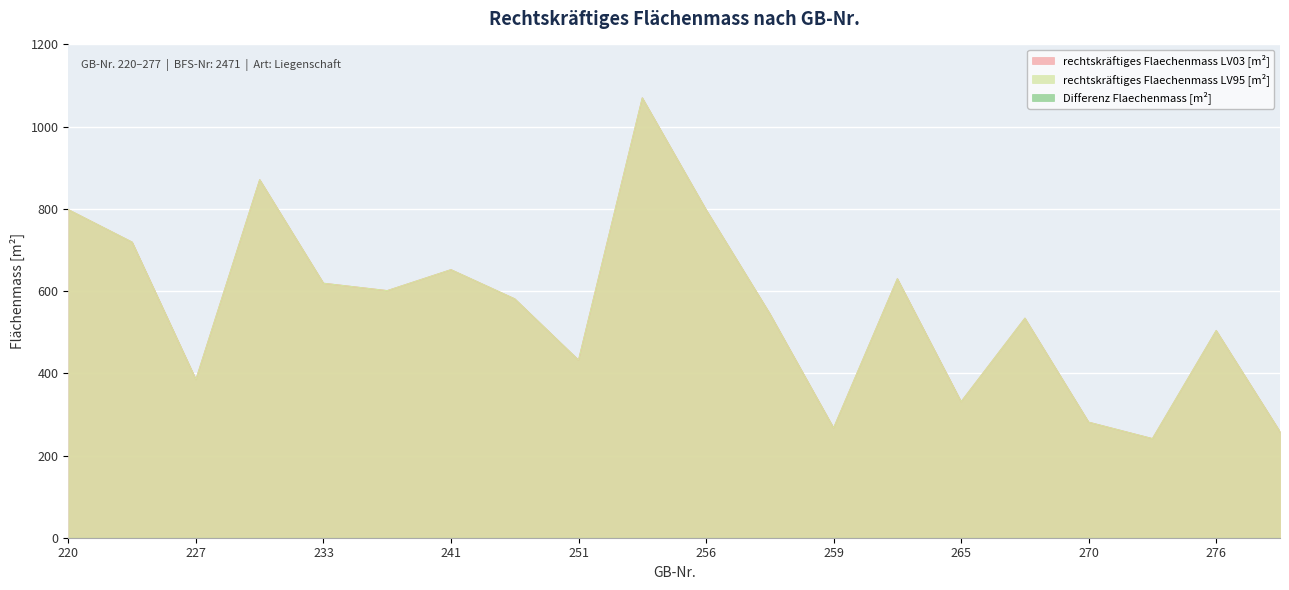

True or false: rechtskräftiges Flaechenmass LV95 [m²] and rechtskräftiges Flaechenmass LV03 [m²] cross at least once.

False